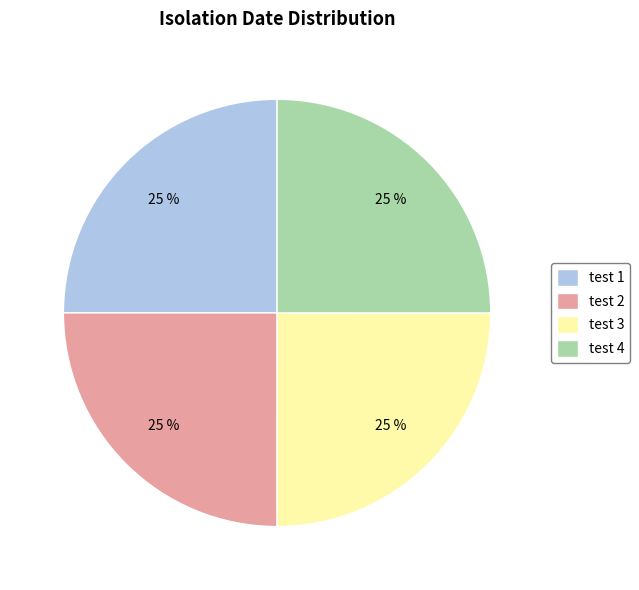

Does test 4 account for over 50% of the chart?

No